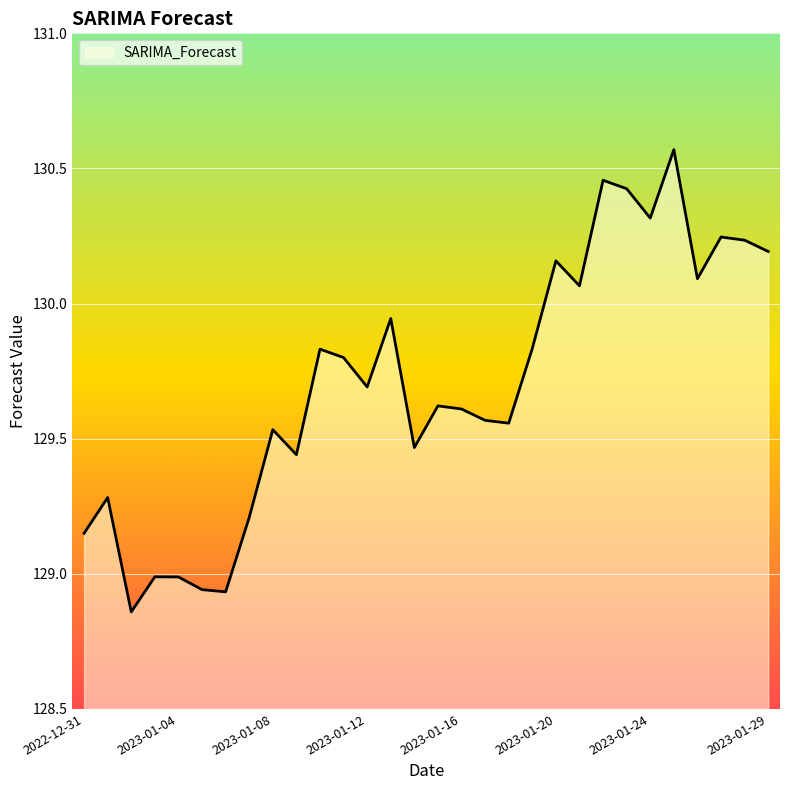

What is the difference between the maximum and minimum values?

1.7